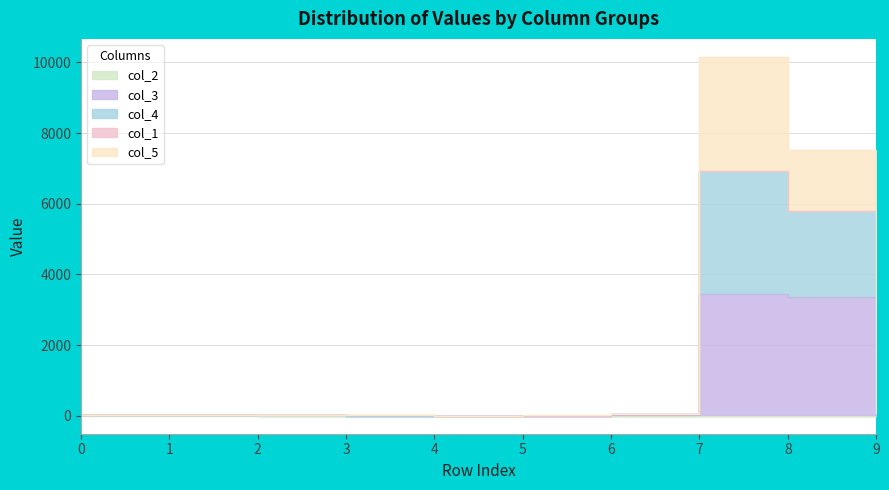

What is the difference between the maximum and minimum values in the col_3 series?

3450